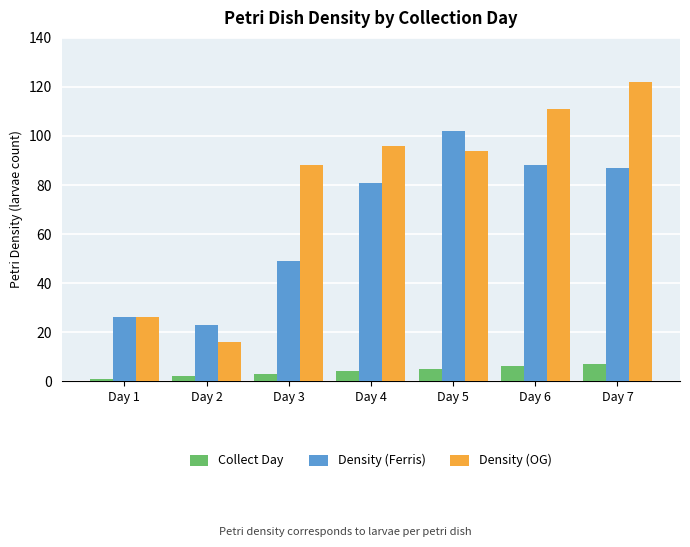

What is the smallest value displayed?

1